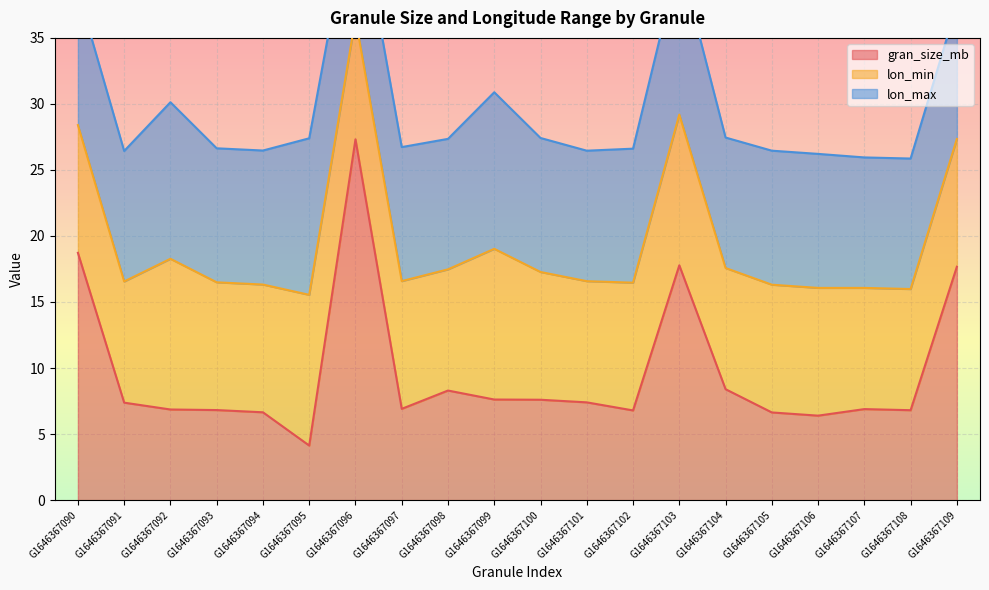

The value of gran_size_mb at G1646367090 is 11.6. True or false?

False